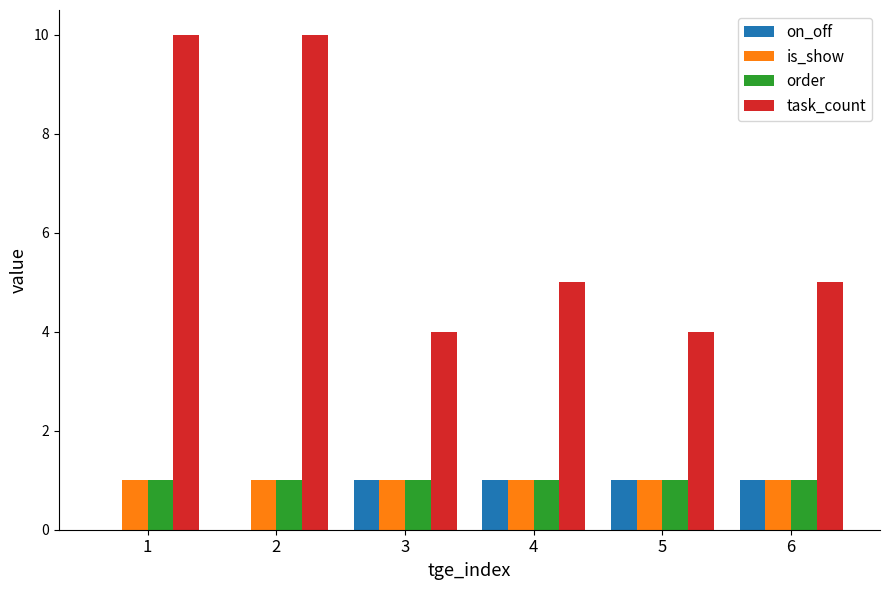

The on_off series shows 0 at 1. True or false?

True